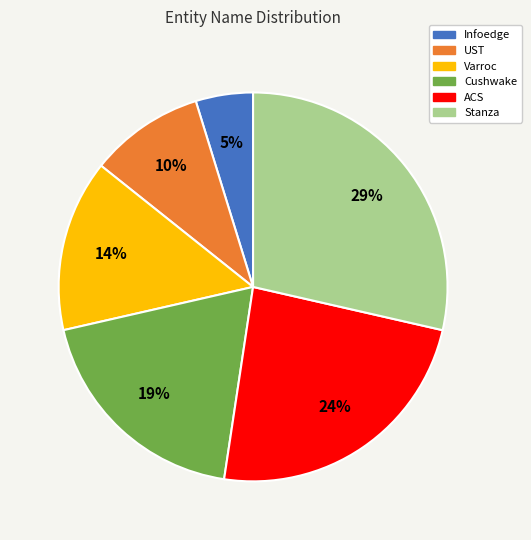

To the nearest percent, what is the difference between the largest and smallest slice percentages?

24%